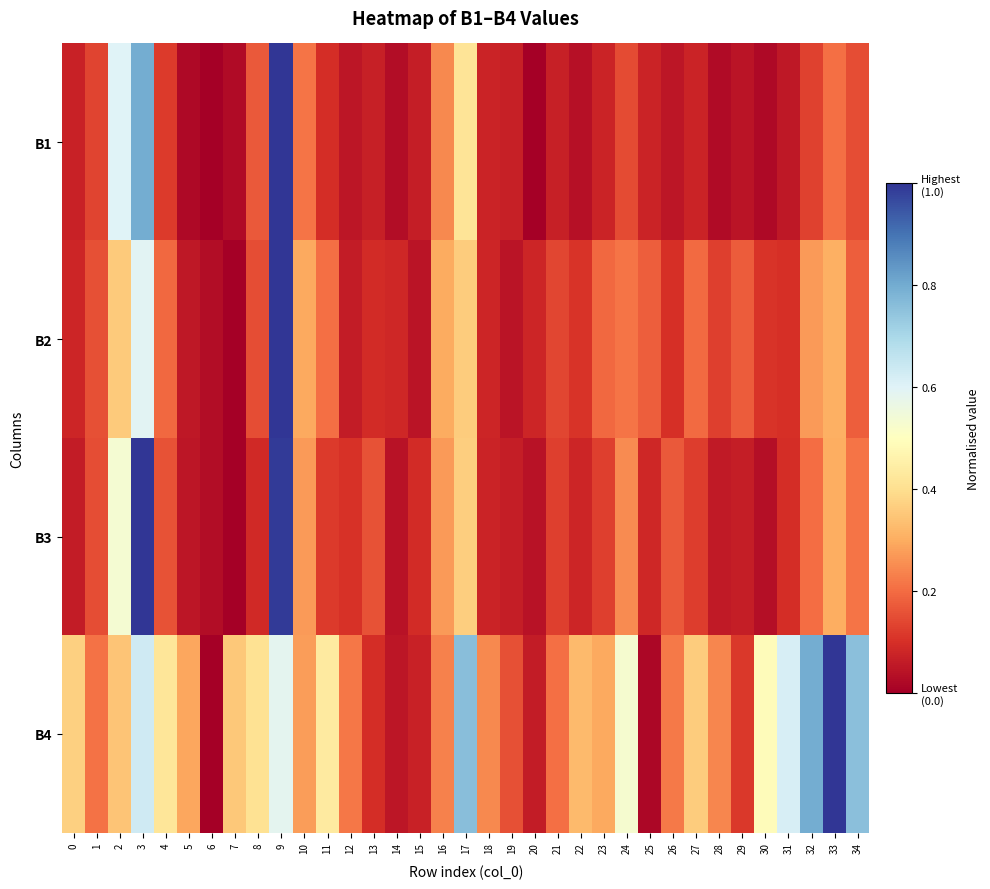

Which label corresponds to the largest value in the chart?

9